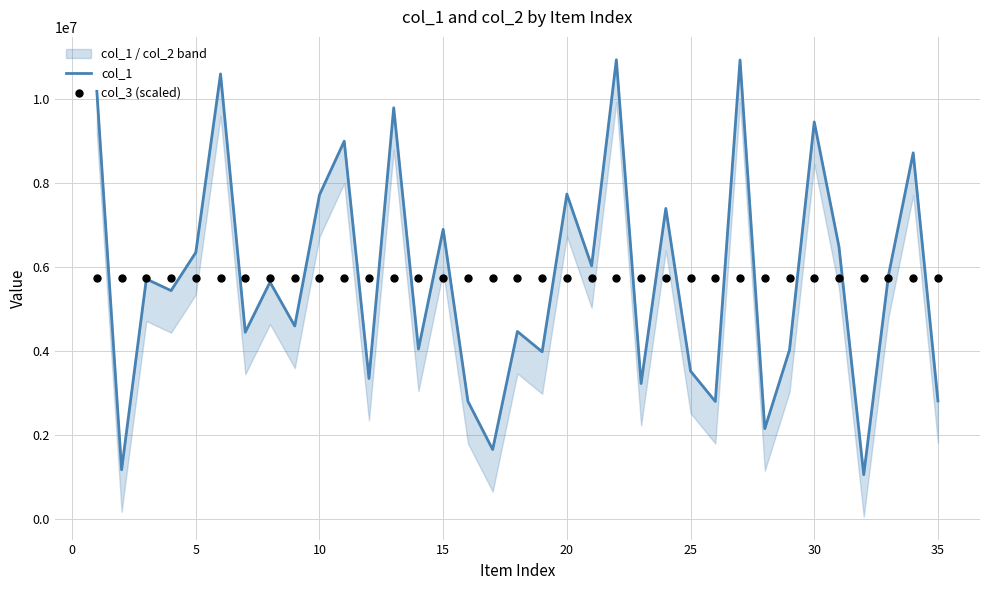

Which series reaches the minimum Y coordinate?

col_1